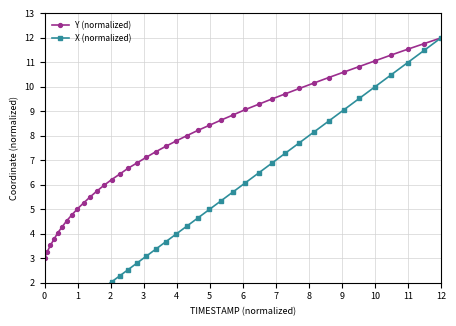

Which category has the highest value in the Y (normalized) series?

12